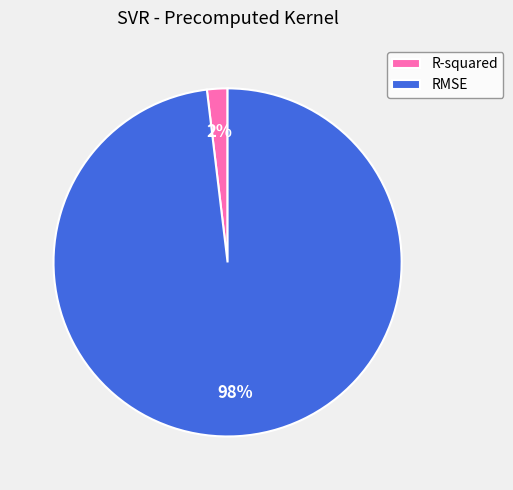

How many slices are in this pie chart?

2